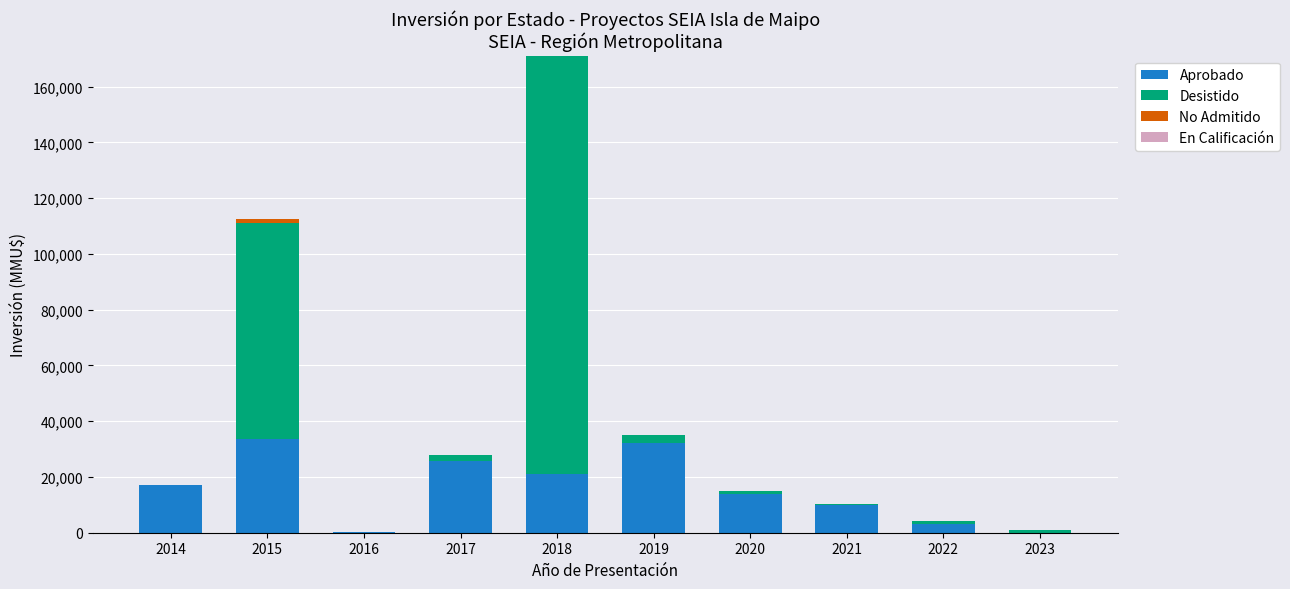

At which category is the sum across all series the highest?

2018